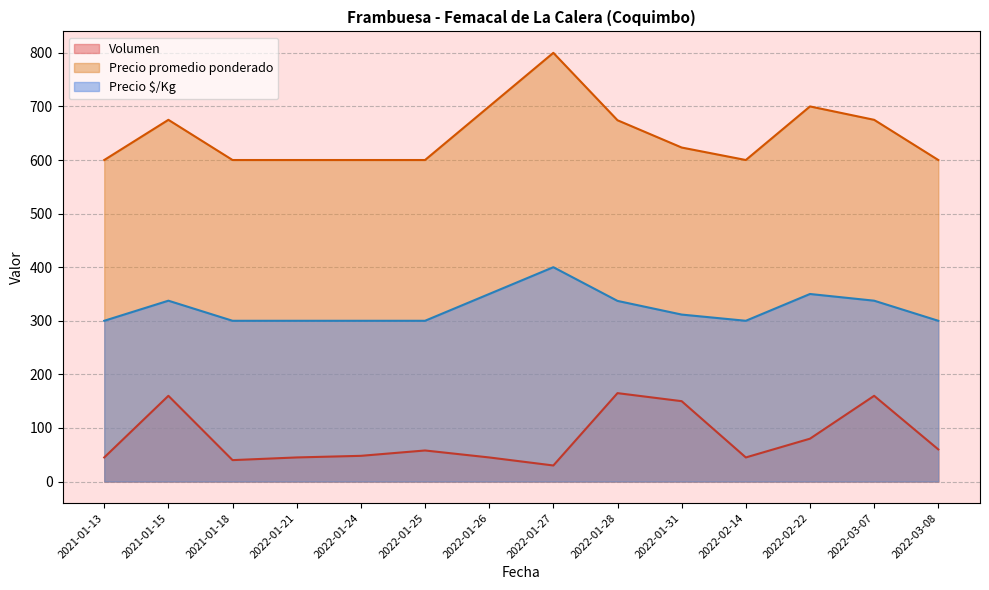

What is the maximum value shown in the chart?

800.0